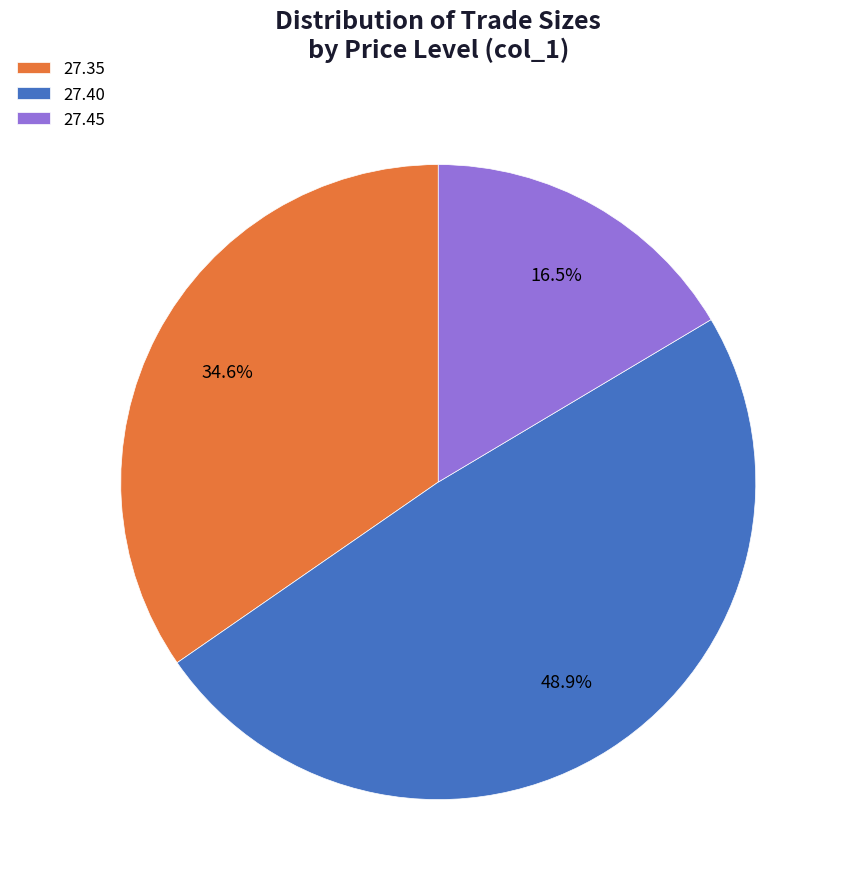

Does 27.40 account for over 50% of the chart?

No